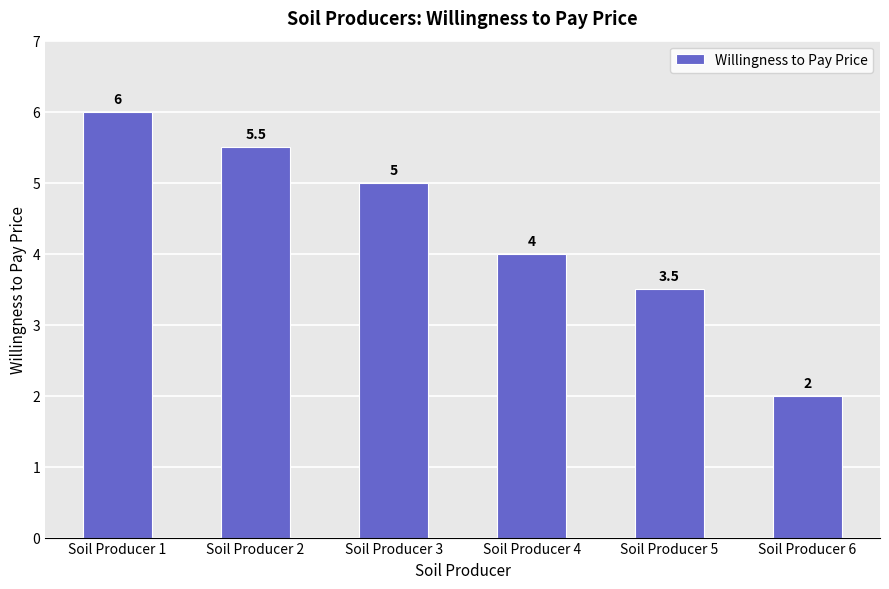

Reading left to right, what are all the values shown in this chart?

6.0	5.5	5.0	4.0	3.5	2.0